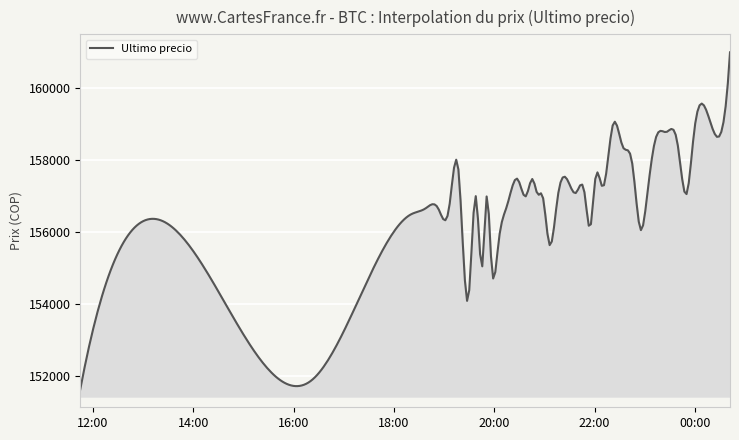

What is the difference between the maximum and minimum values?

9367.0